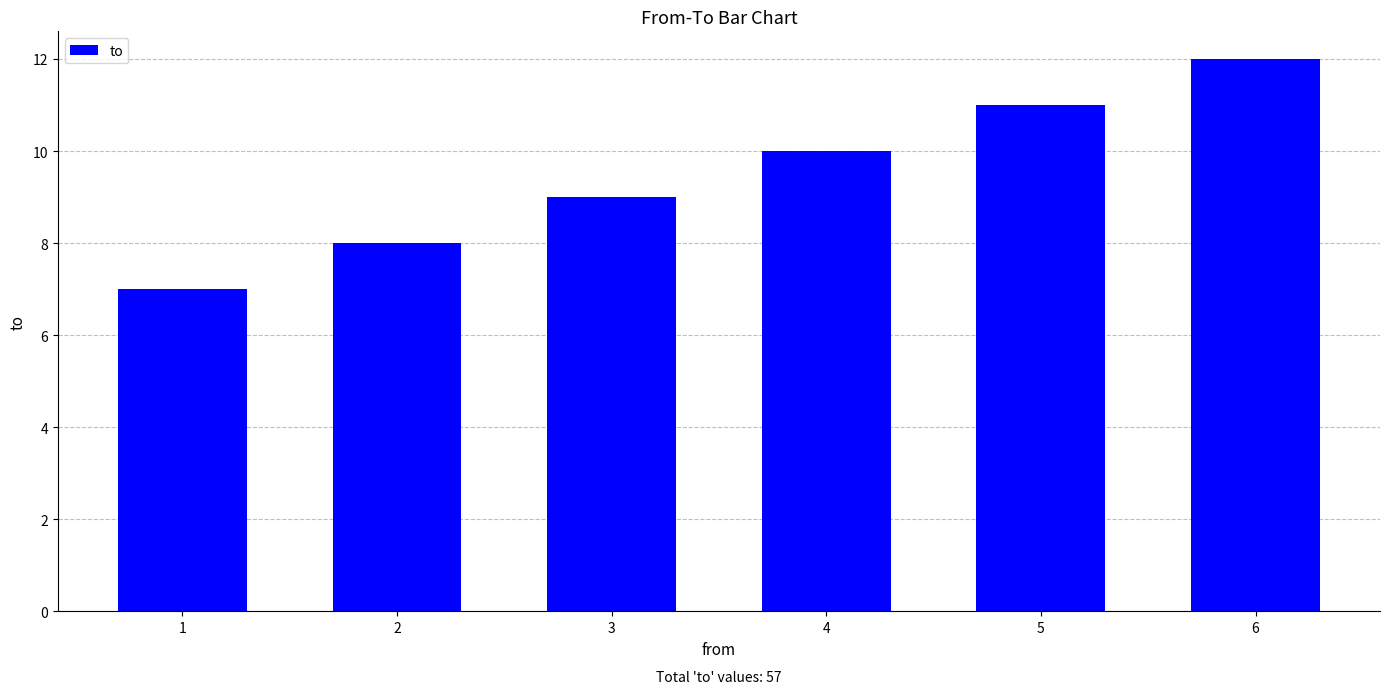

What is the greatest value displayed?

12